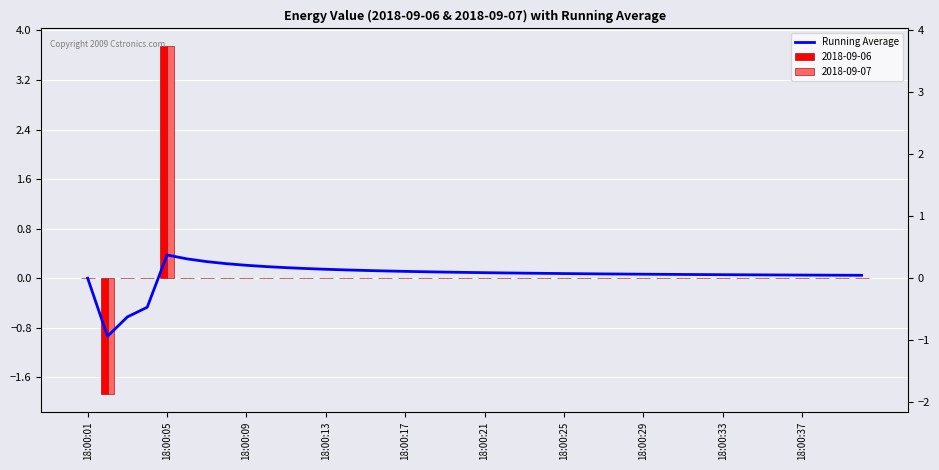

What is the value of the 13th bar from the left?

0.1